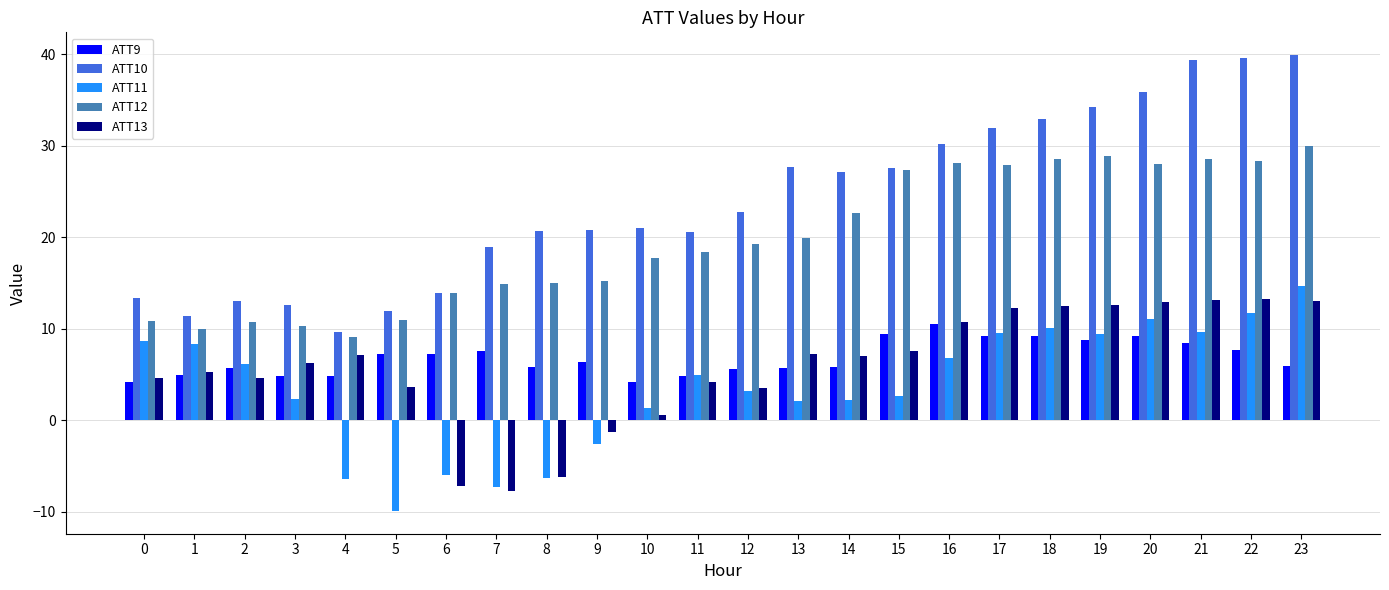

What is the maximum value for ATT12?

30.0